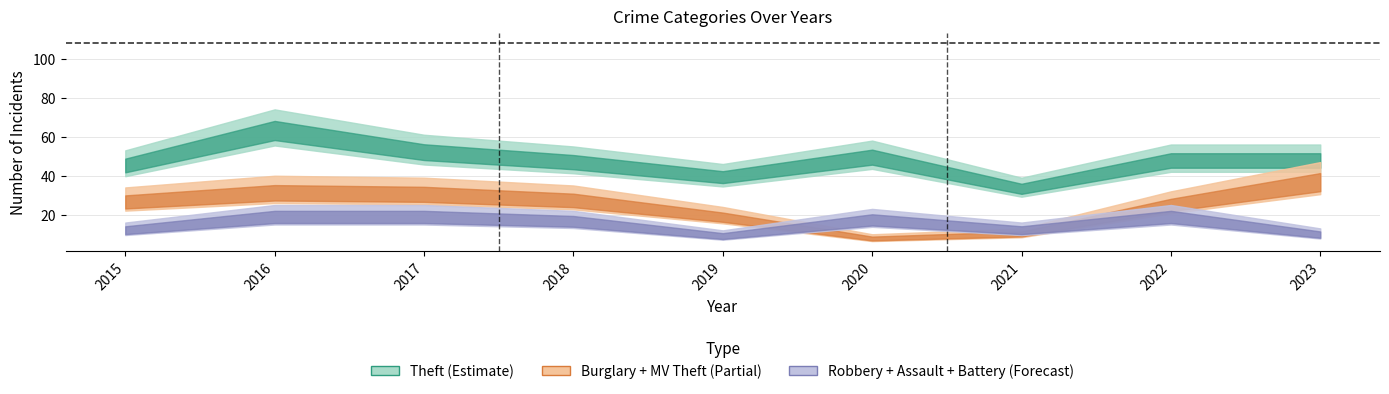

Which series changed the most between 2017 and 2019?

Theft